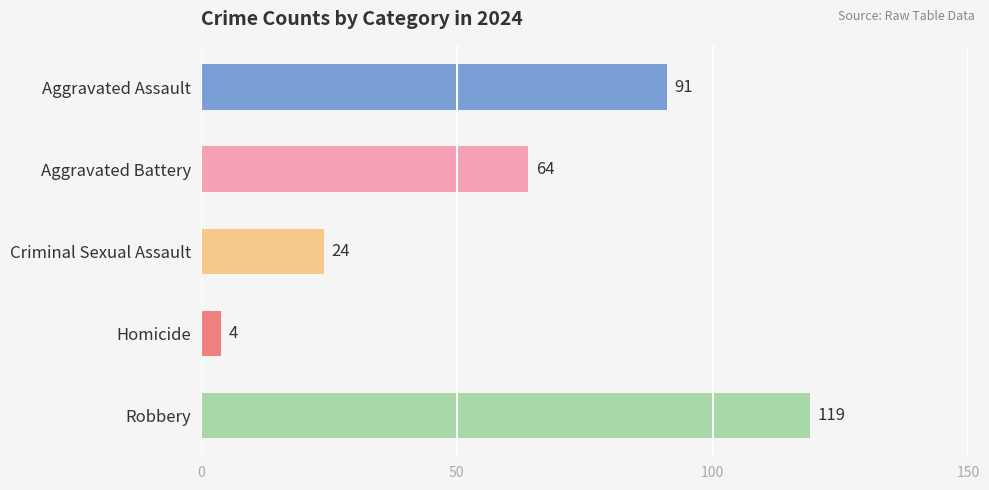

What is the difference between the maximum and minimum values?

115